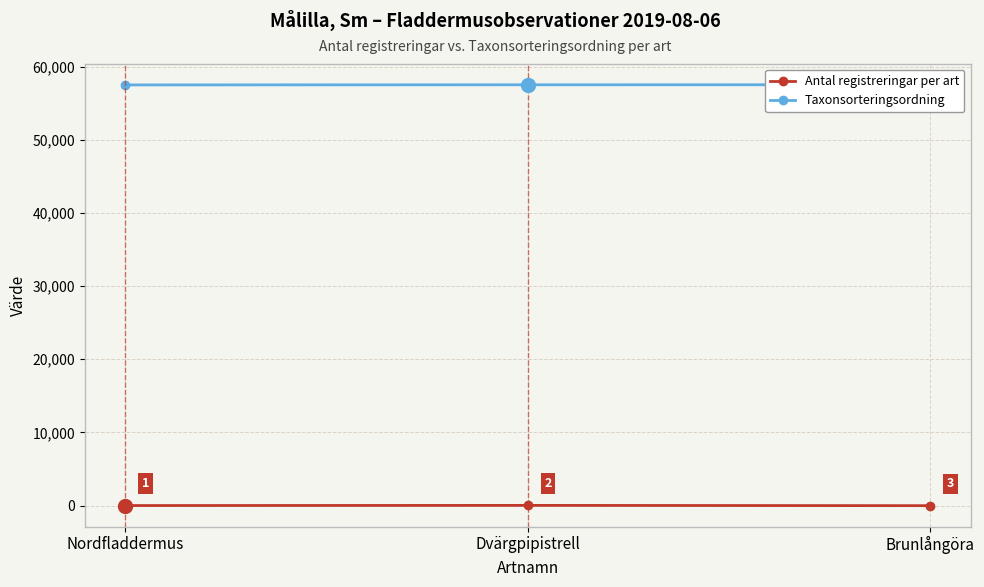

What is the difference between the maximum and second lowest values in the Taxonsorteringsordning series?

2